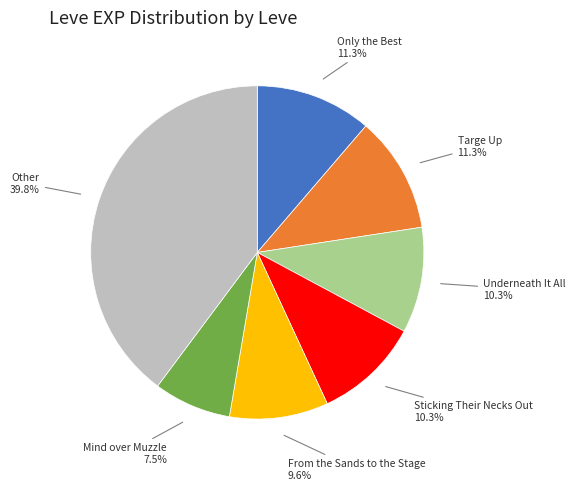

Is the sum of From the Sands to the Stage and Underneath It All greater than half?

No